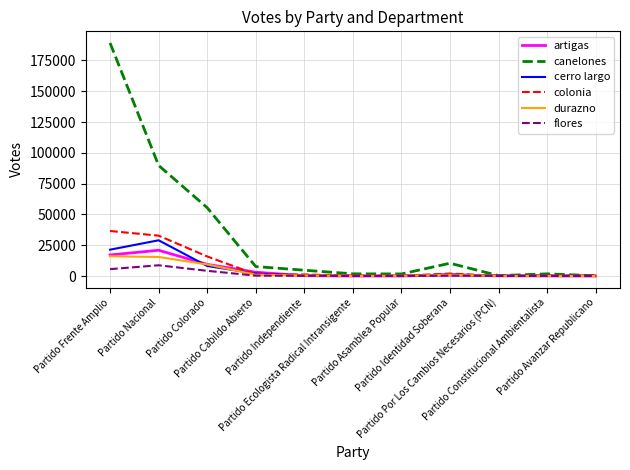

What is the highest value of the durazno series?

16078